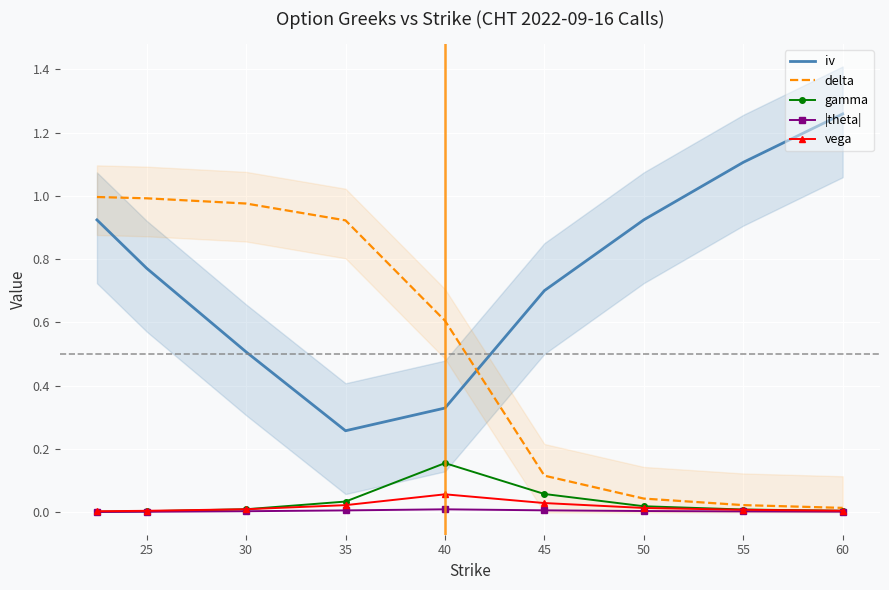

True or false: gamma and iv intersect in this chart.

False